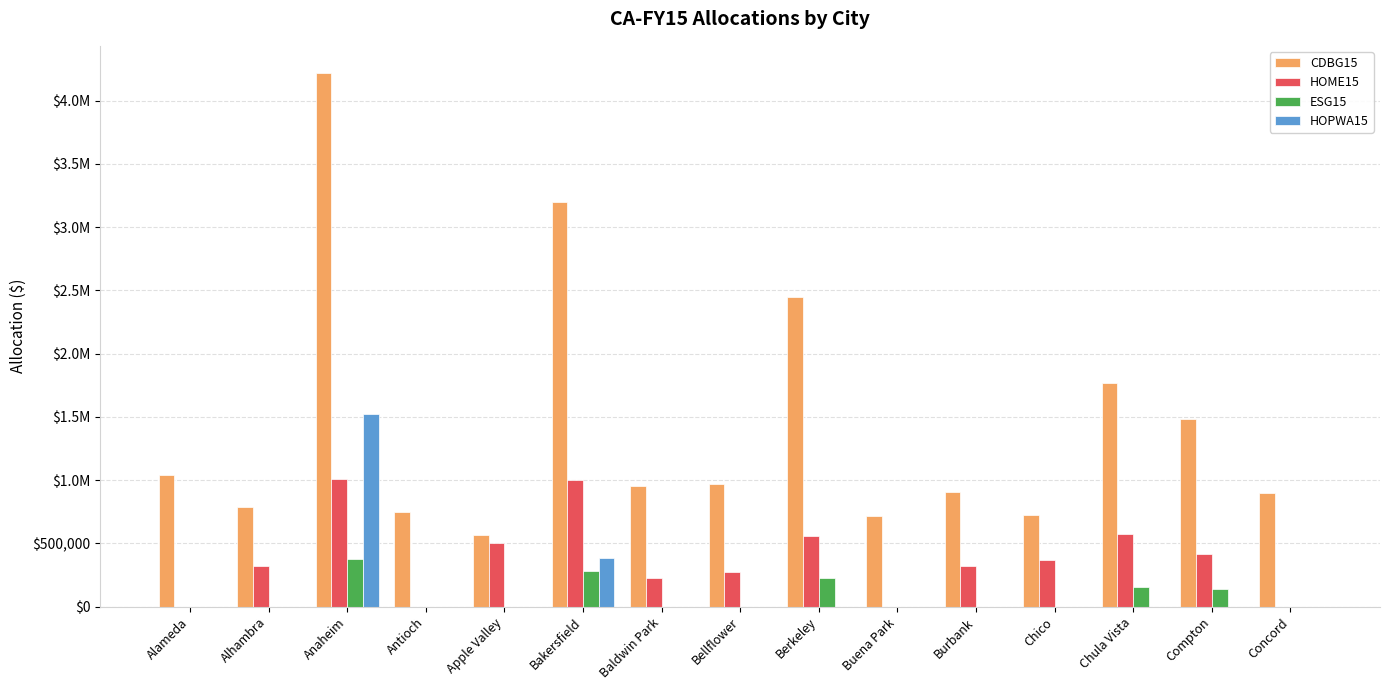

True or false: HOPWA15 has a value of -660146 at Baldwin Park.

False